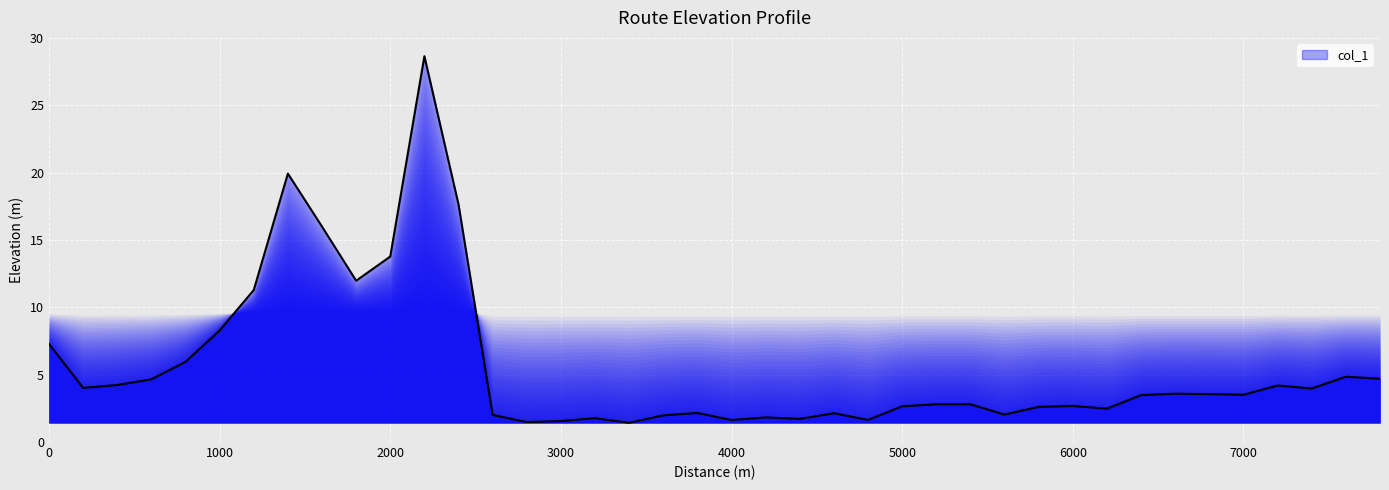

What is the minimum value shown in the chart?

1.4